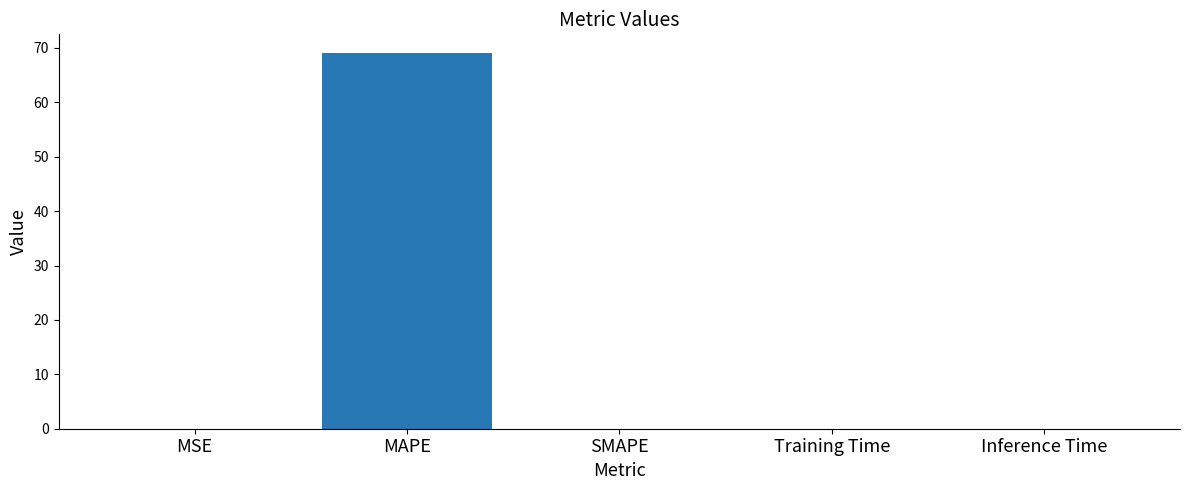

Between MSE and MAPE, which is larger?

MAPE